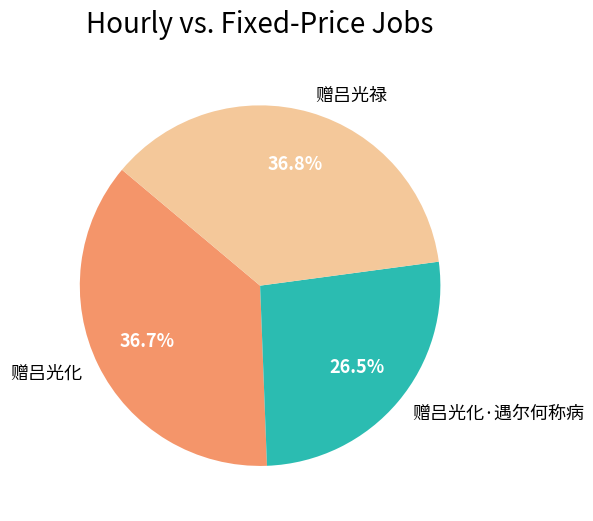

Which has a higher value, 赠吕光化 or 赠吕光化·遇尔何称病?

赠吕光化